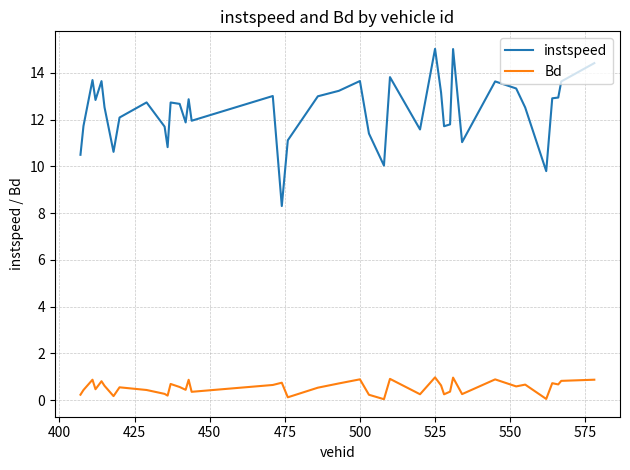

What is the sum of all instspeed values?

495.2